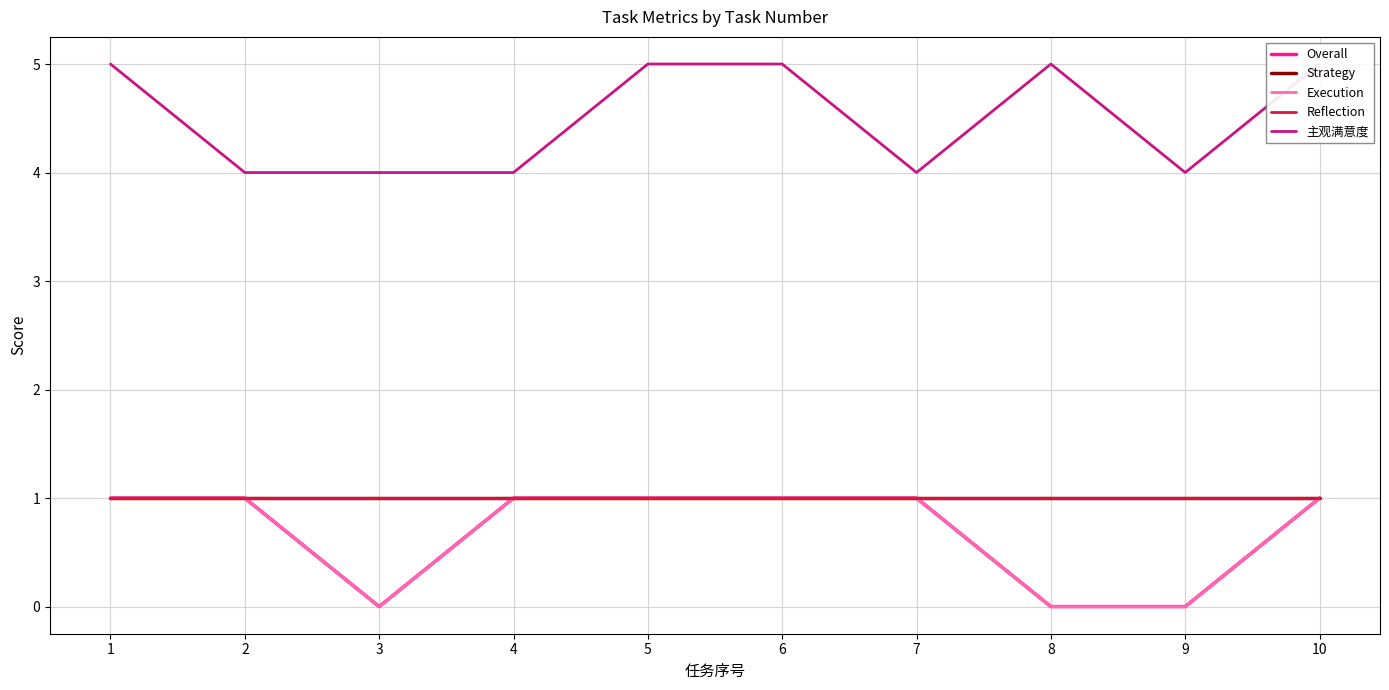

How many Execution values are between 0 and 1?

10